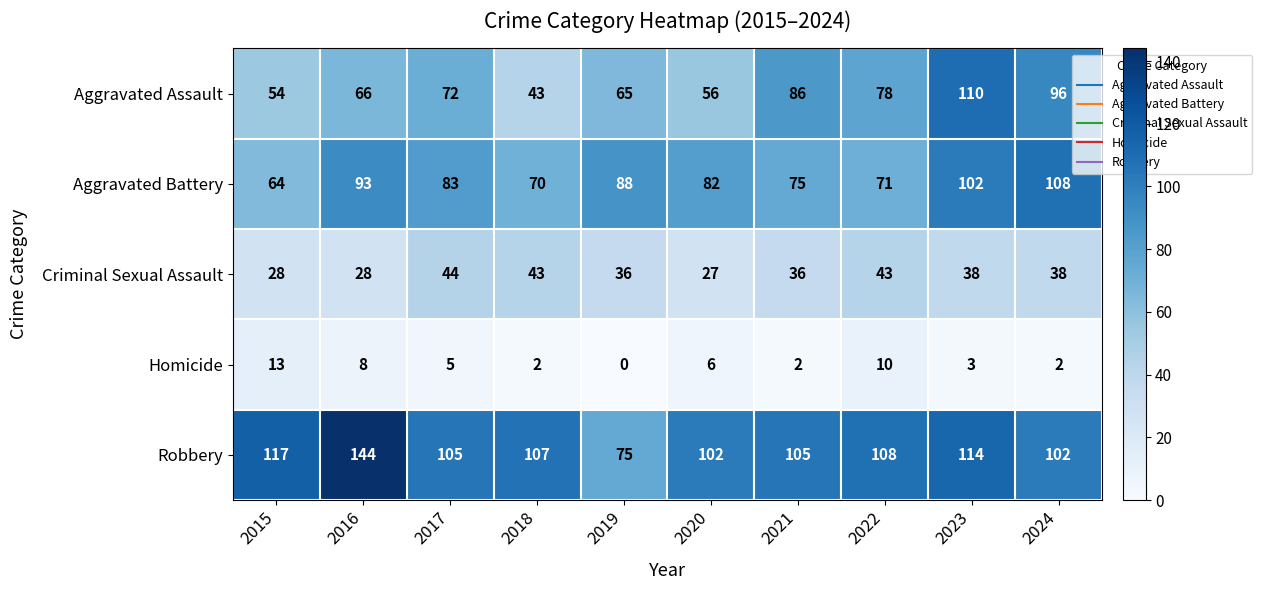

What is the sum of all Aggravated Assault values?

726